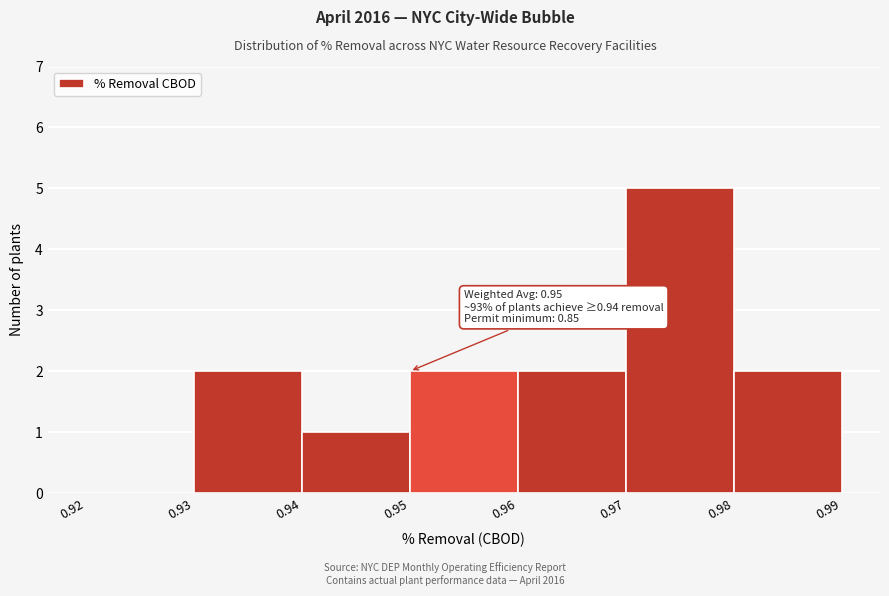

Over which range of the x-axis is the bar tallest?

0.97 to 0.98